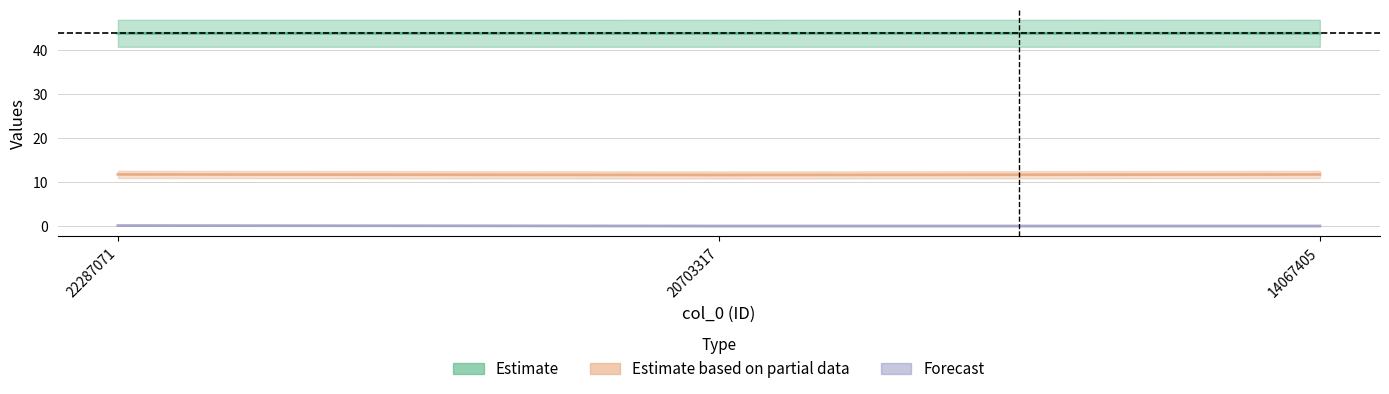

Between 22287071 and 14067405, which is larger?

14067405